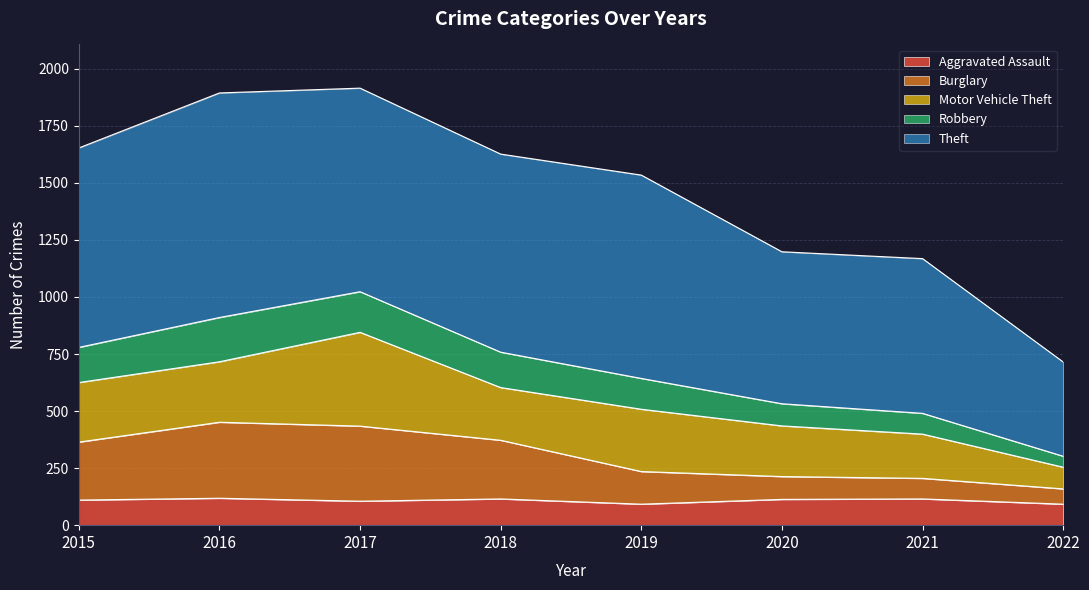

True or false: Robbery and Burglary cross at least once.

False